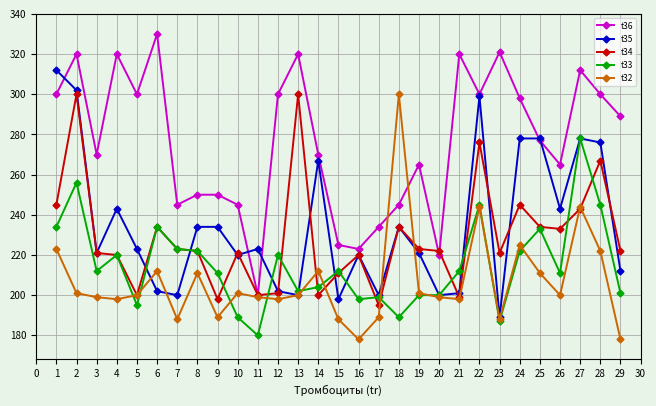

In t36, how many points are lower than both neighbors (excluding endpoints)?

8